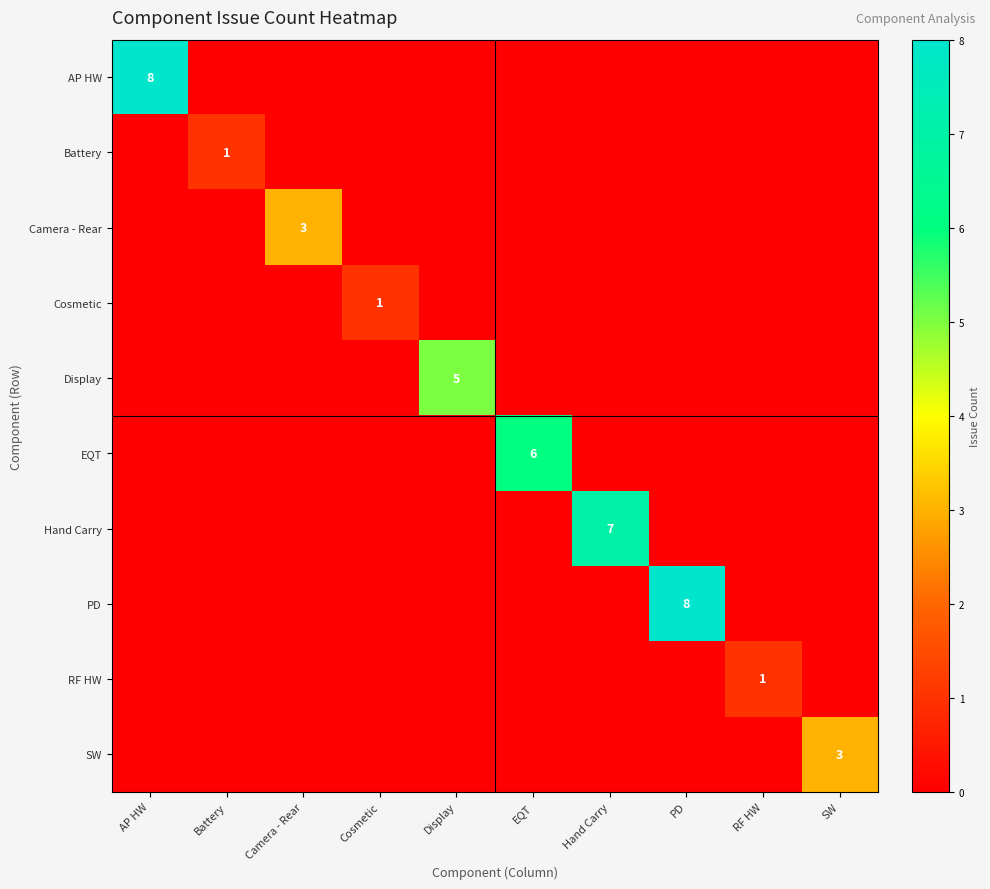

Which series has the largest range (max minus min)?

AP HW